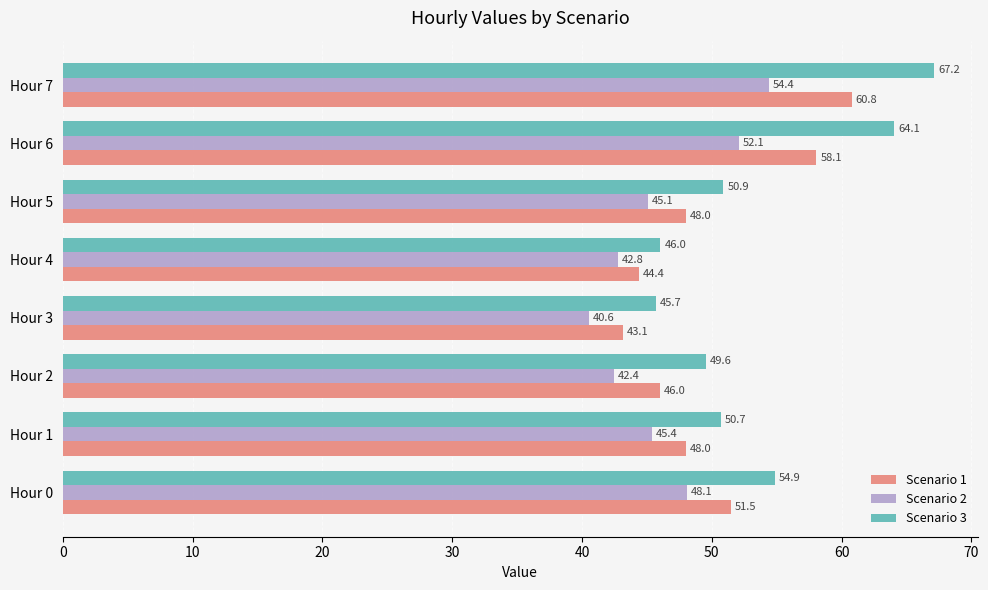

What is the sum of all Scenario 1 values?

399.9